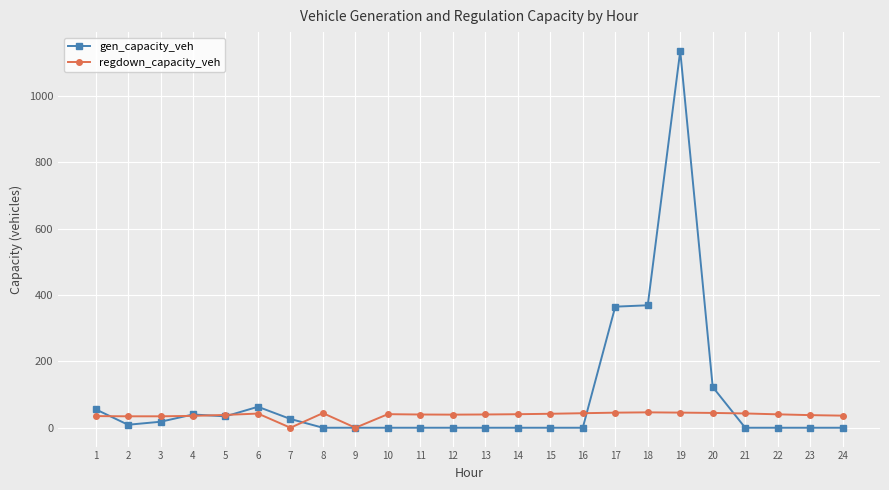

At which category is the sum across all series the highest?

19